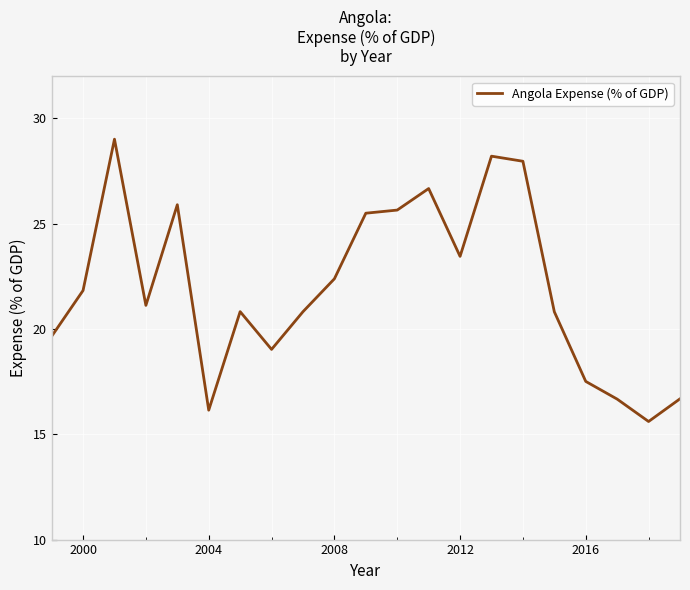

What is the average value?

22.0